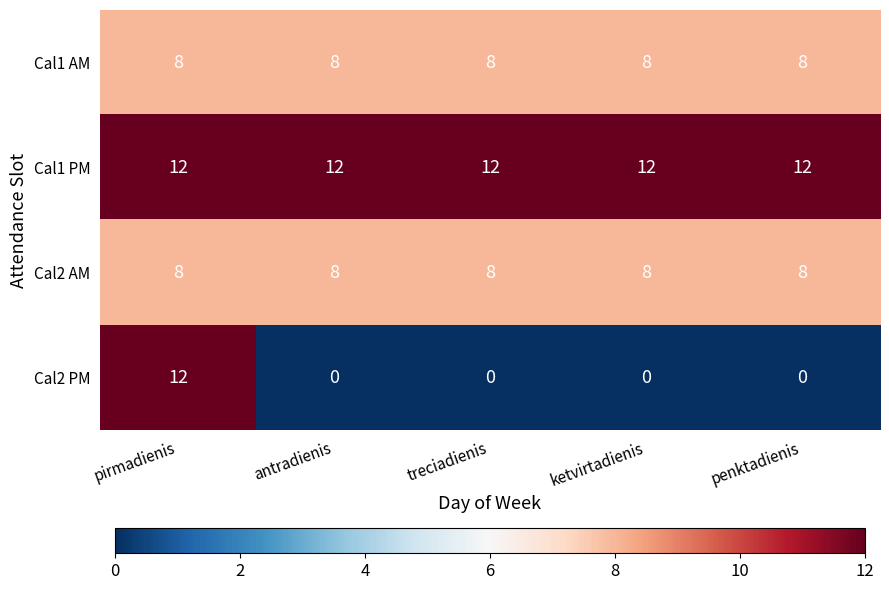

What is the greatest value displayed?

12